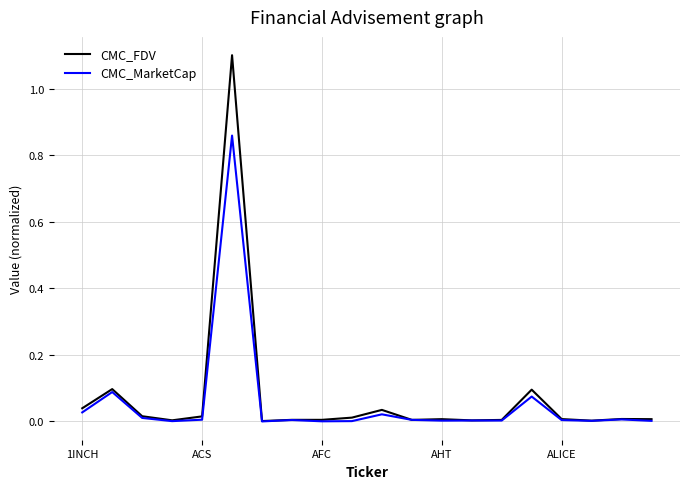

List the series in order of their peak value, highest first.

CMC_FDV, CMC_MarketCap